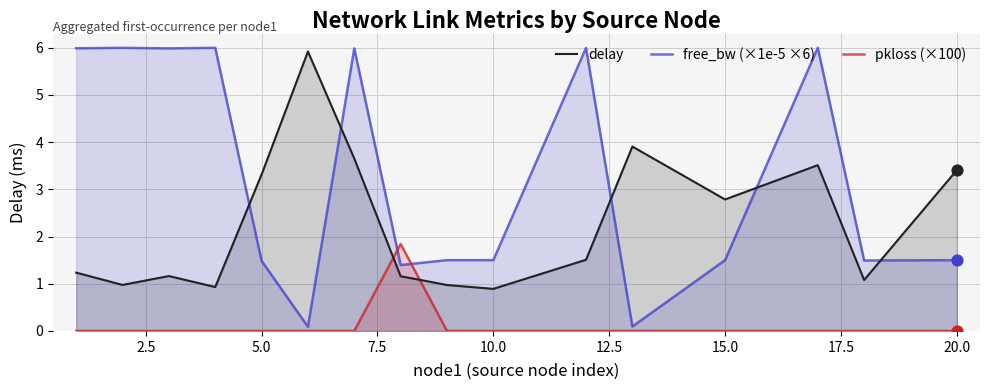

Which series has the largest total across all categories?

free_bw (×1e-5 ×6)